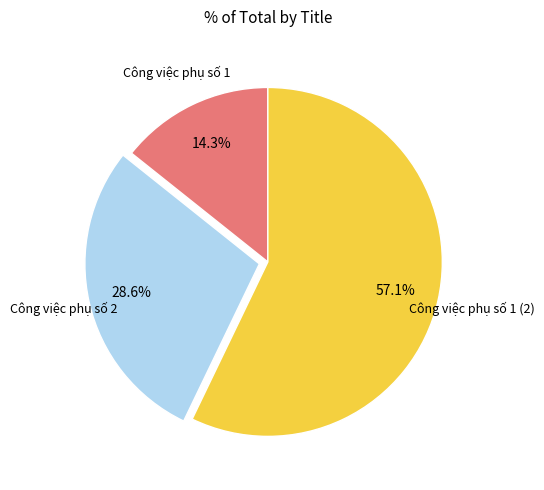

Is there a majority slice in this chart?

Yes